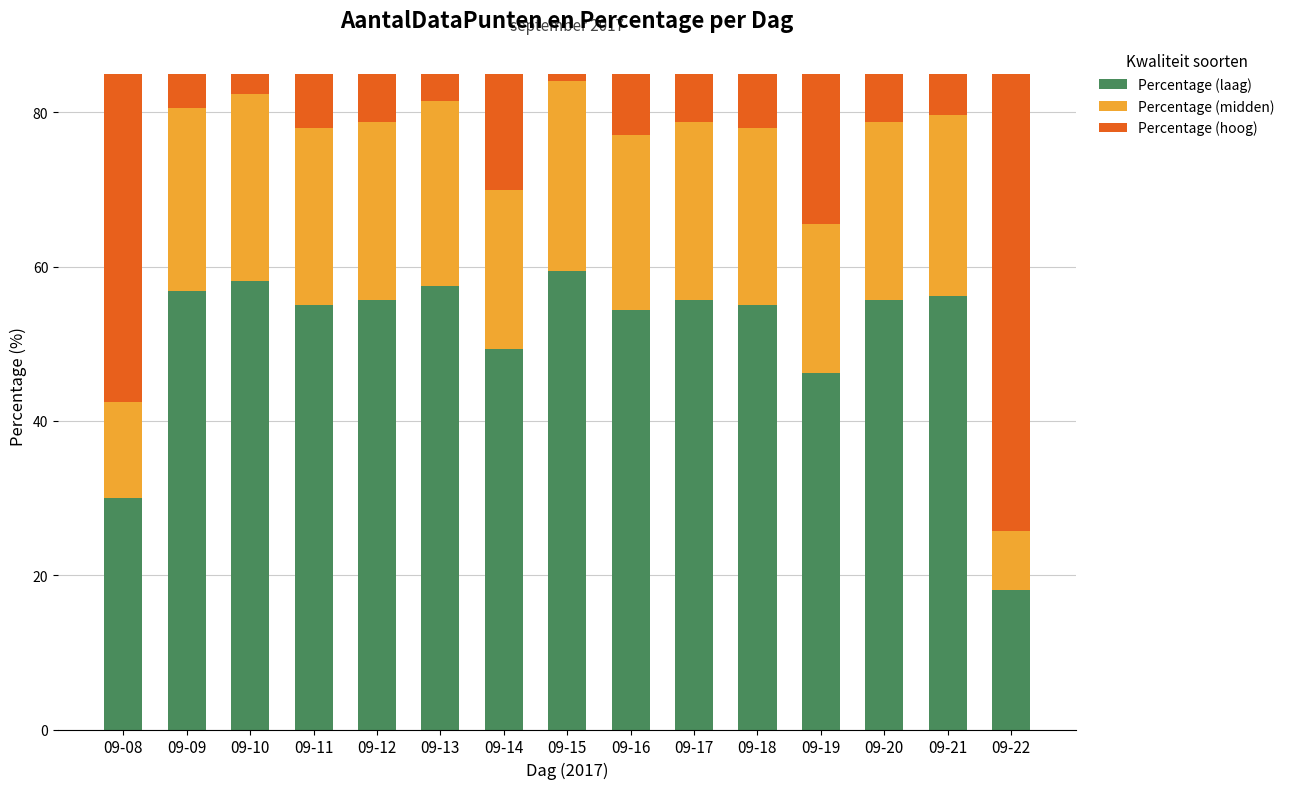

What is the total value across all series at 09-14?

85.0